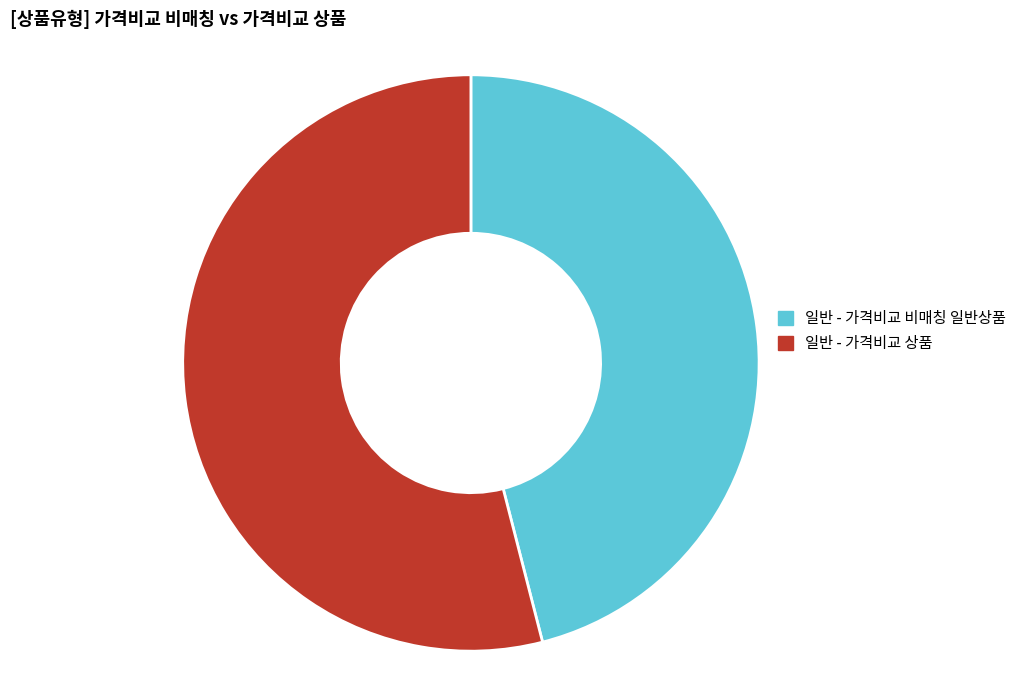

Which category has the smallest portion of the pie?

일반 - 가격비교 비매칭 일반상품